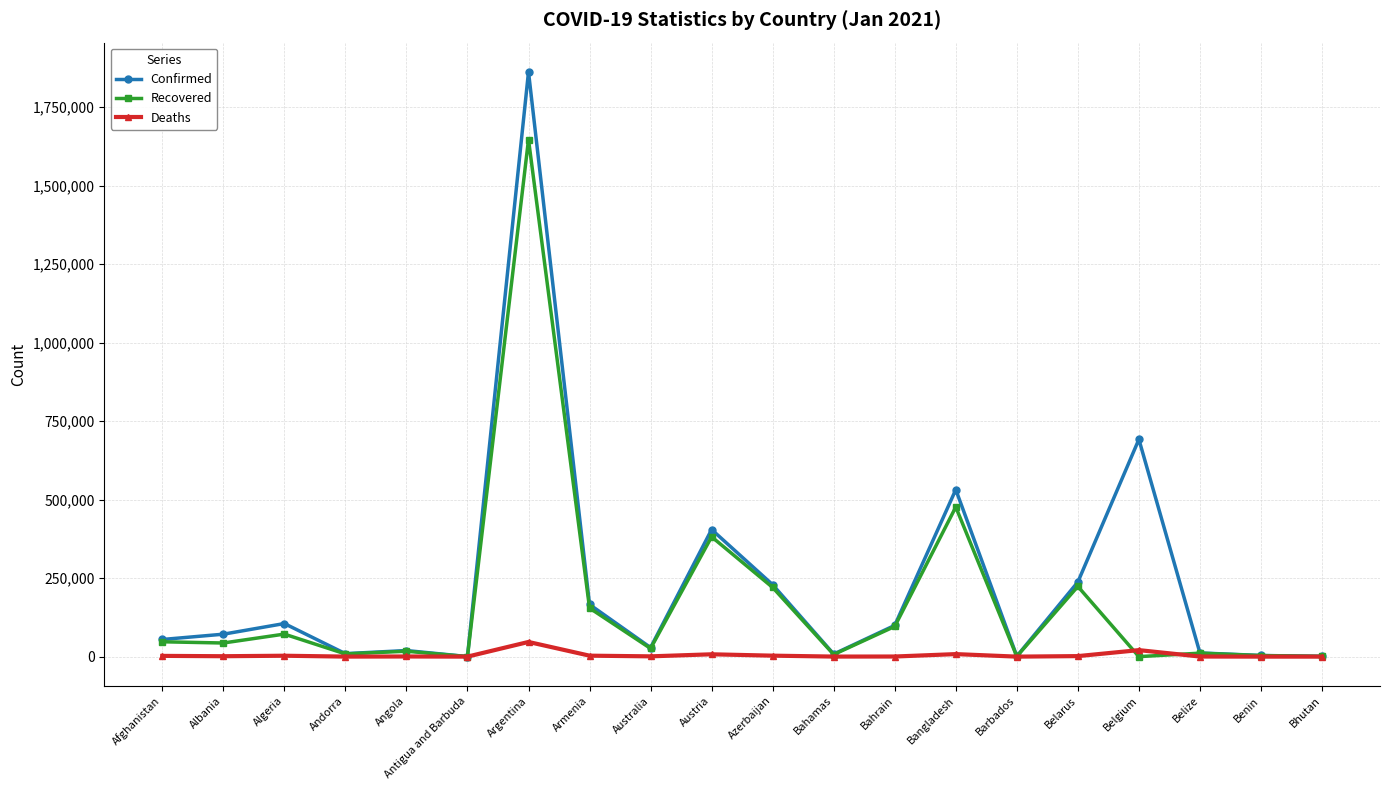

What is the label of the 2nd point from the left?

Albania